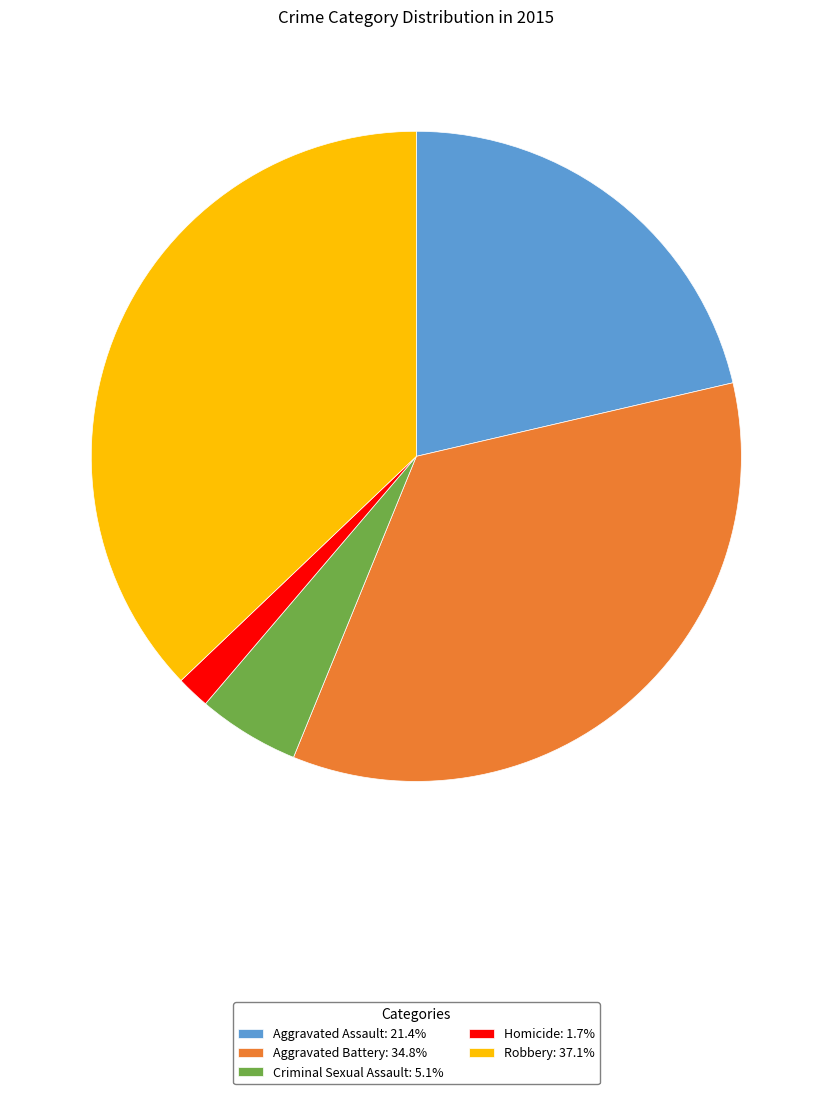

Is there any slice that represents more than half of the pie?

No